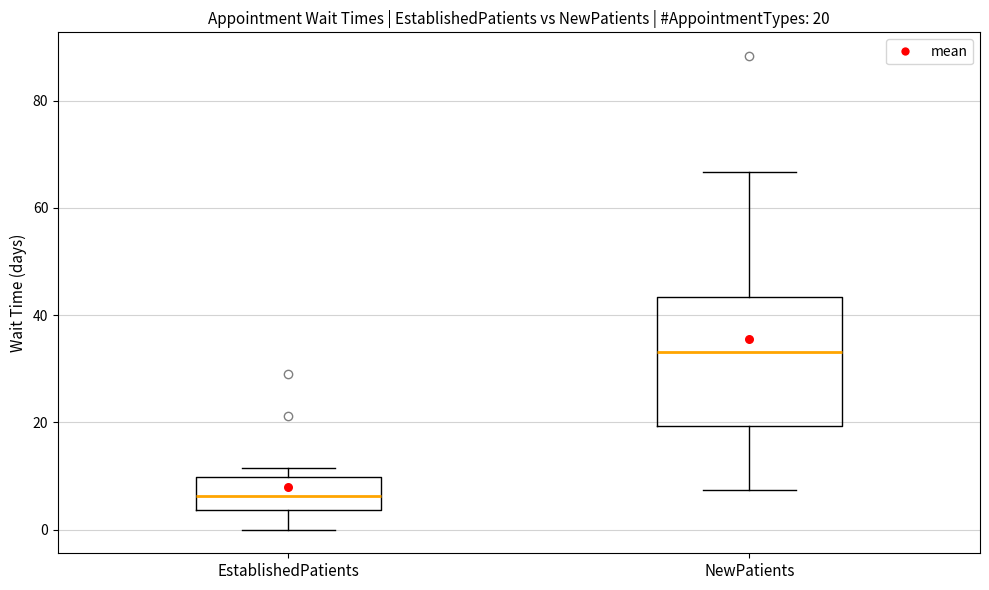

Which box is the tallest, from its lower edge to its upper edge?

NewPatients